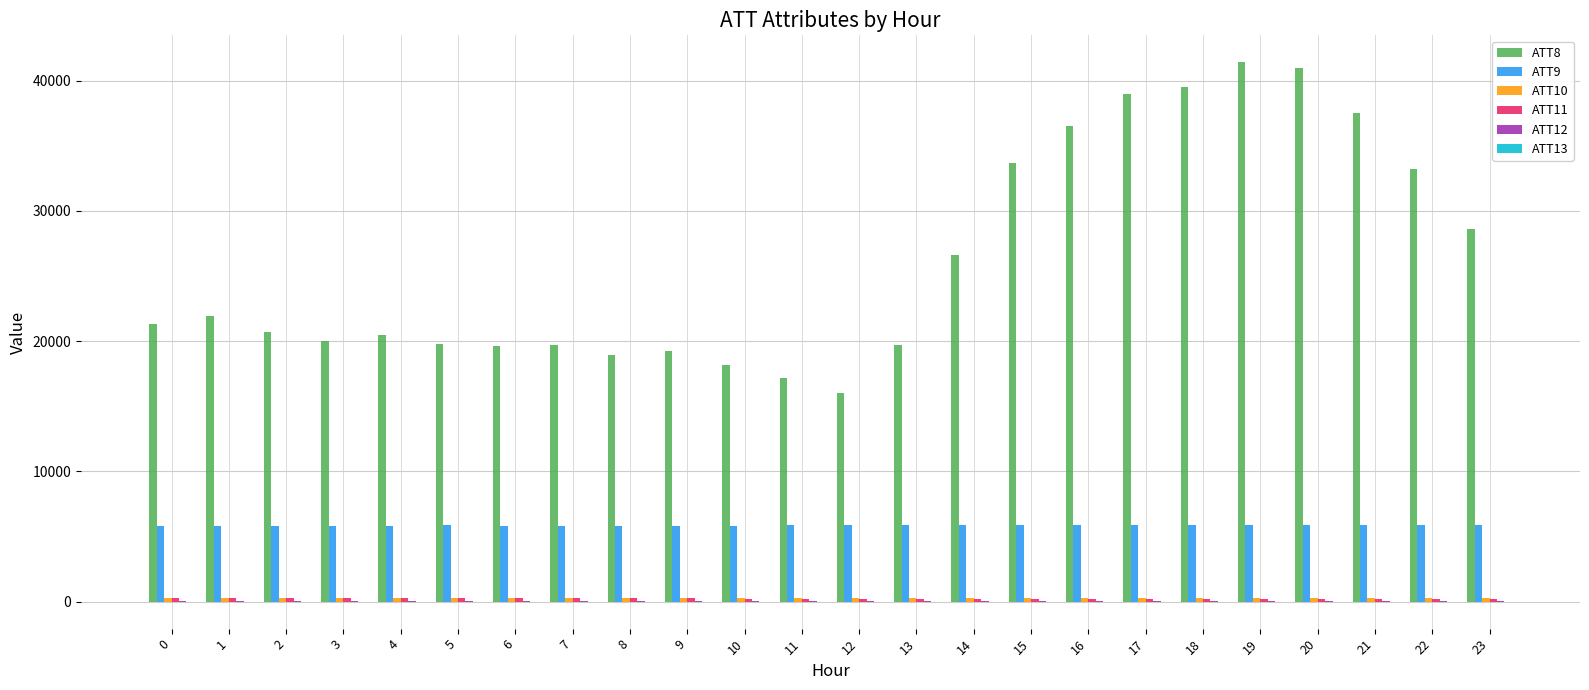

Which series has the largest total across all categories?

ATT8